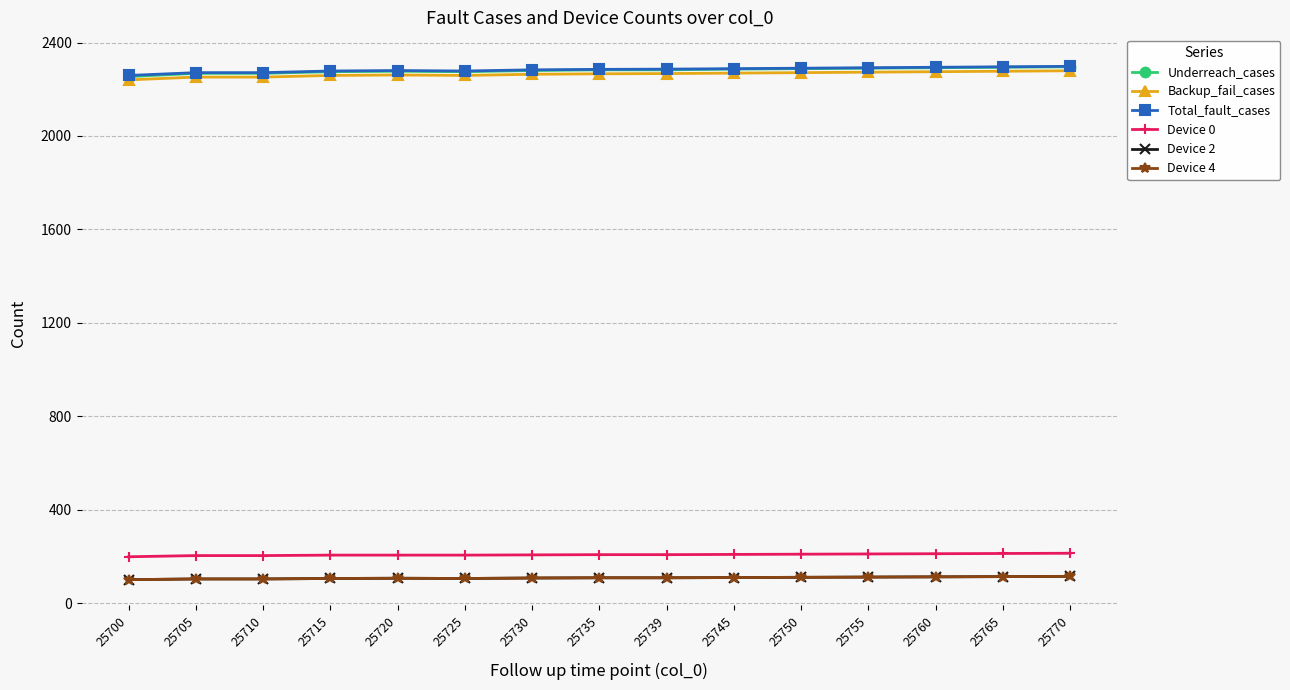

What is the highest value of the Device 4 series?

115